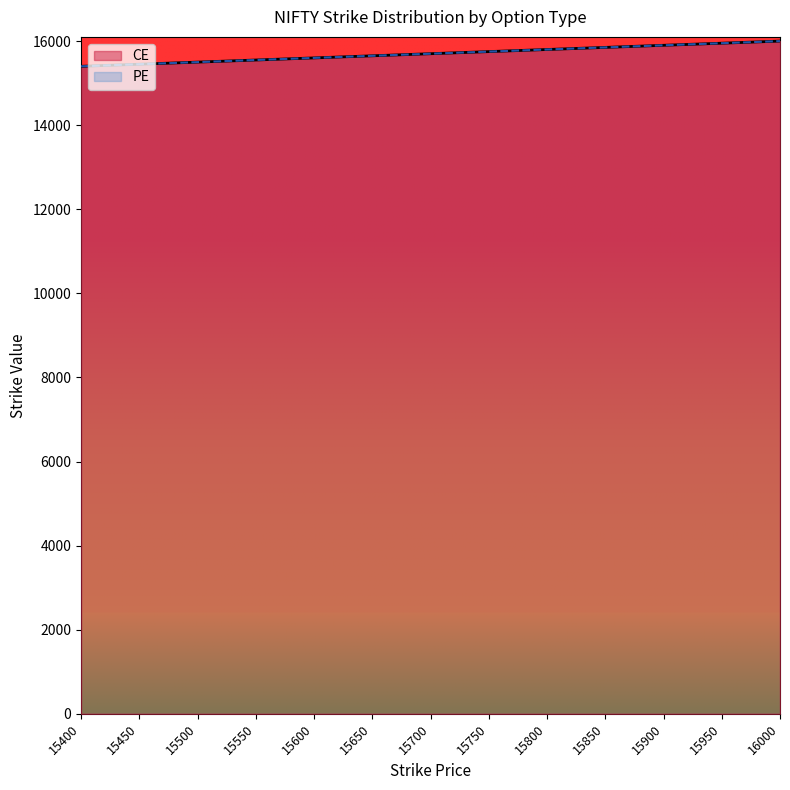

Is it true that CE equals 15550 at 15550?

True